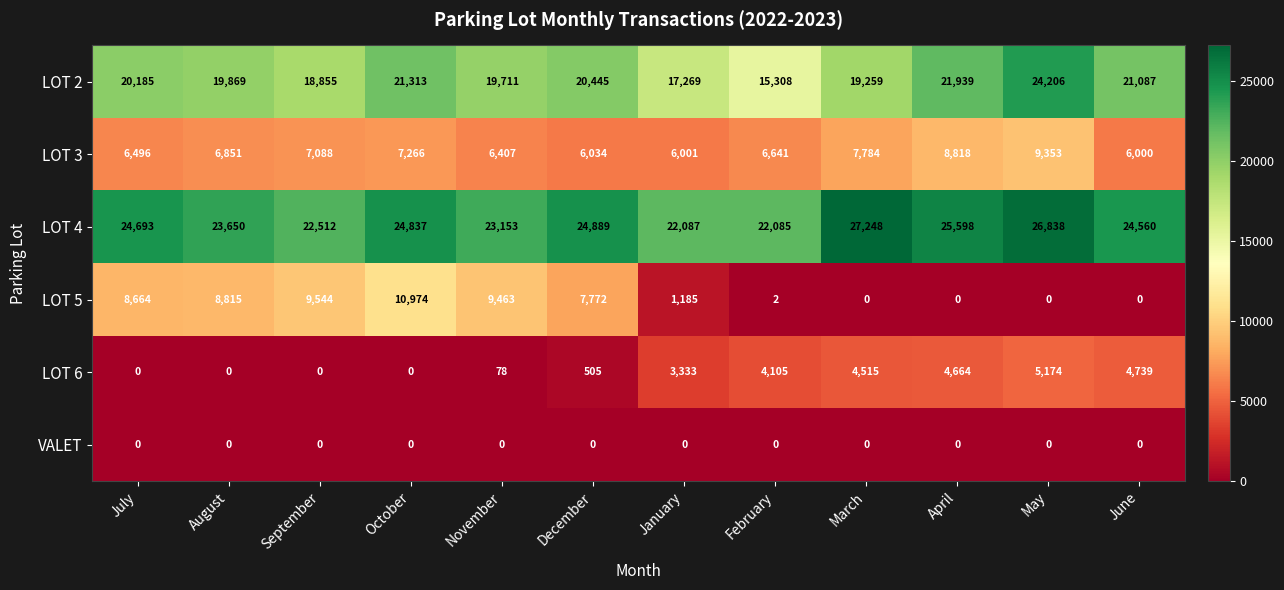

Which series has the largest range (max minus min)?

LOT 5